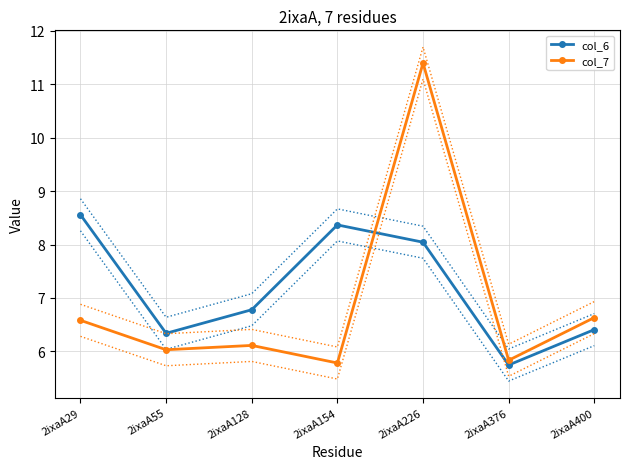

What is the maximum value for col_7?

11.4